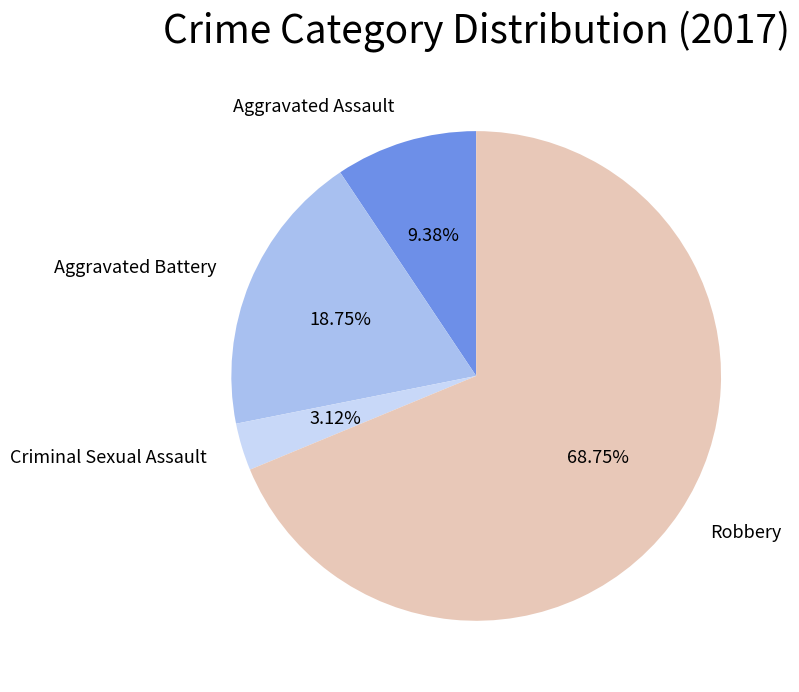

To the nearest percent, what is the average slice percentage?

25%